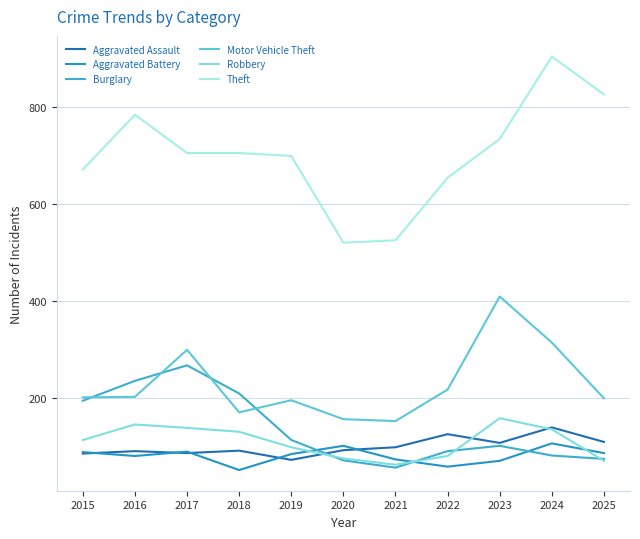

At which category is the sum across all series the highest?

2024